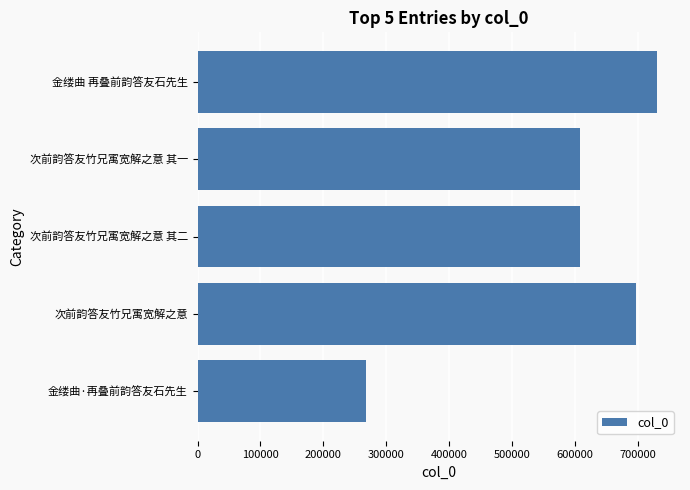

At which label is the value closest to 499661?

次前韵答友竹兄㝢宽解之意 其一